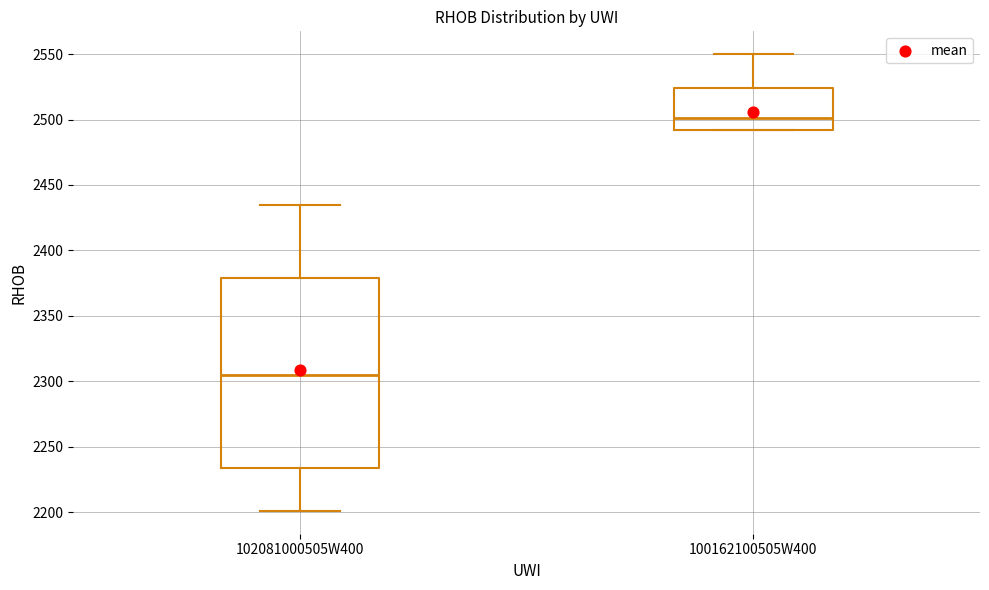

Reading left to right, read every box against the y-axis: the position of its median line, the range the box covers, and the ends of its whiskers. The values are not printed on the chart, so give them approximately, as read against the axis.

102081000505W400: median 2305, box 2235 to 2380, whiskers 2200 to 2435
100162100505W400: median 2500, box 2490 to 2525, whiskers 2490 to 2550